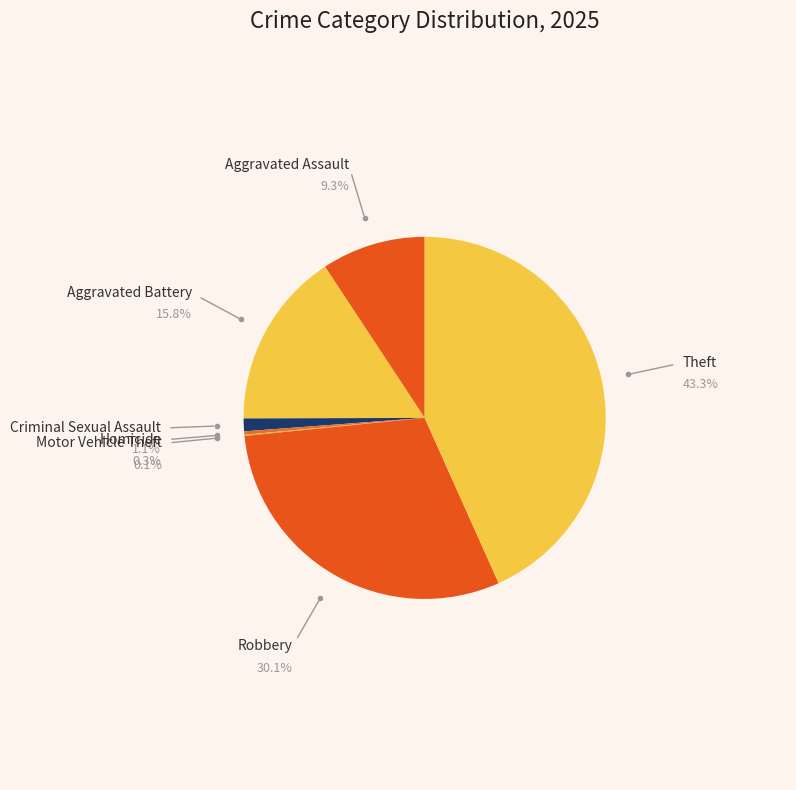

What is the largest slice in the pie chart?

Theft